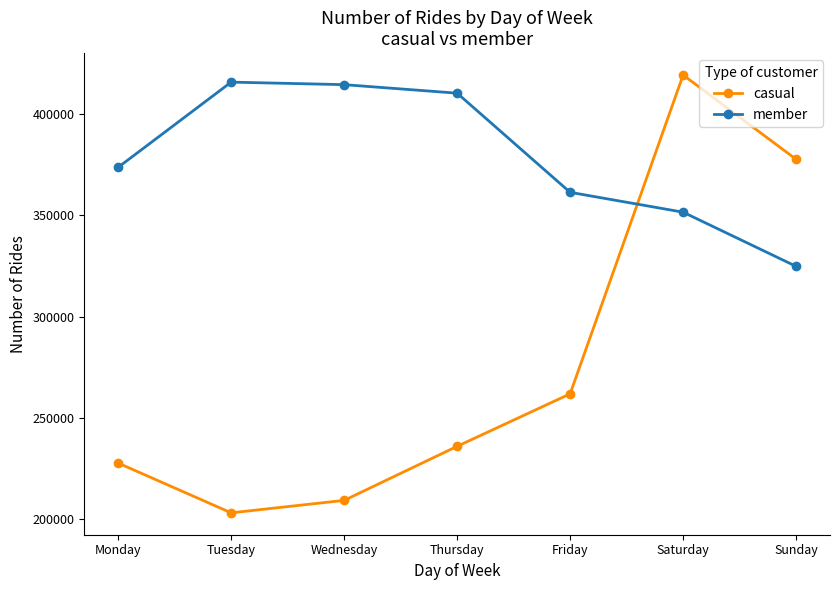

Reading left to right, extract all data points from this chart.

casual: Monday=227547	Tuesday=202944	Wednesday=209105	Thursday=235832	Friday=261791	Saturday=419446	Sunday=377757
member: Monday=373808	Tuesday=415937	Wednesday=414682	Thursday=410468	Friday=361440	Saturday=351618	Sunday=324838